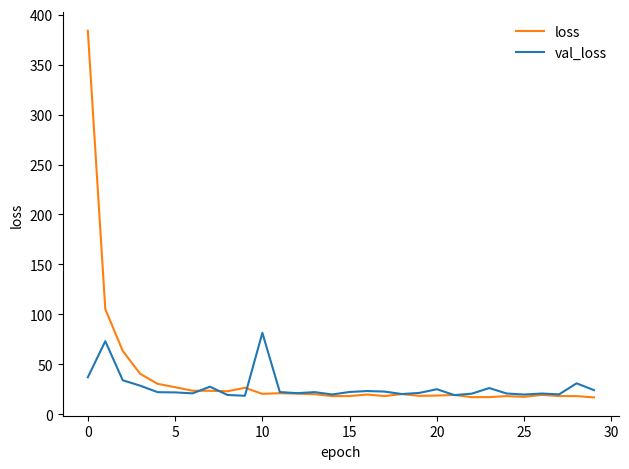

List the series in order of their peak value, highest first.

loss, val_loss